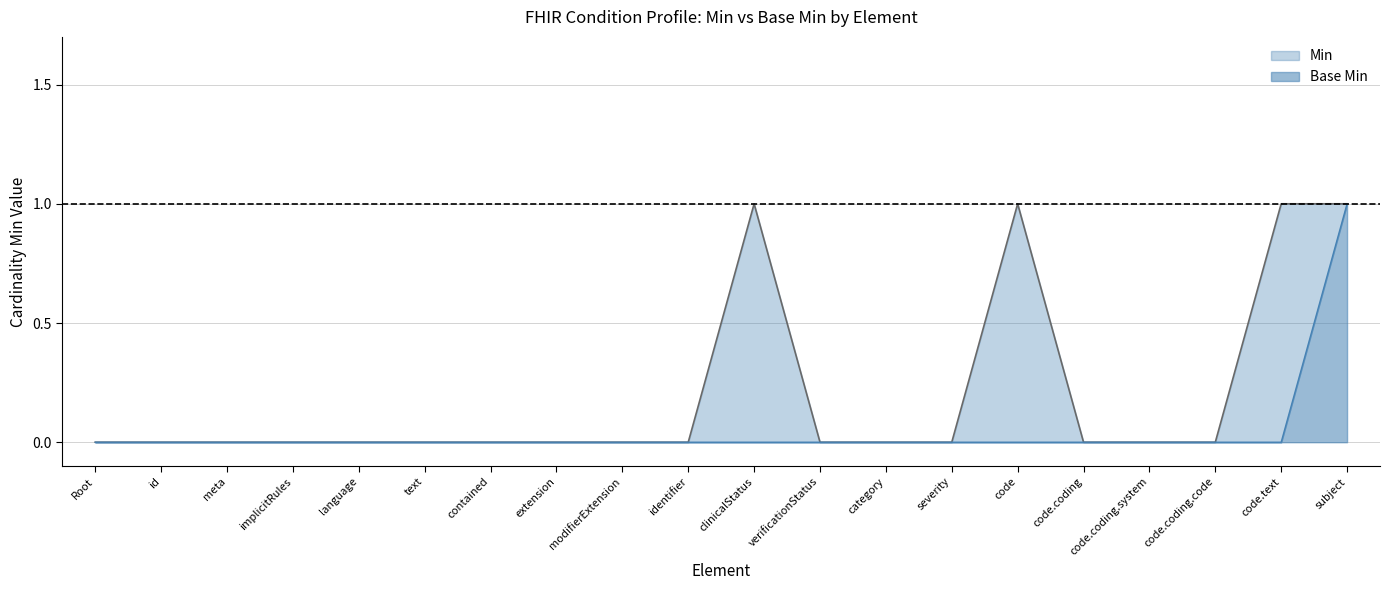

True or false: Base Min and Min intersect in this chart.

False